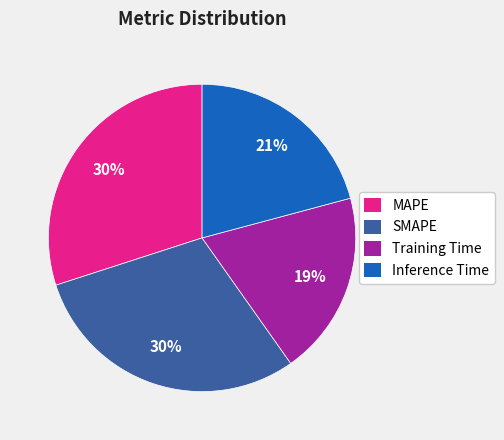

To the nearest percent, what is the combined percentage of MAPE and Training Time?

49%